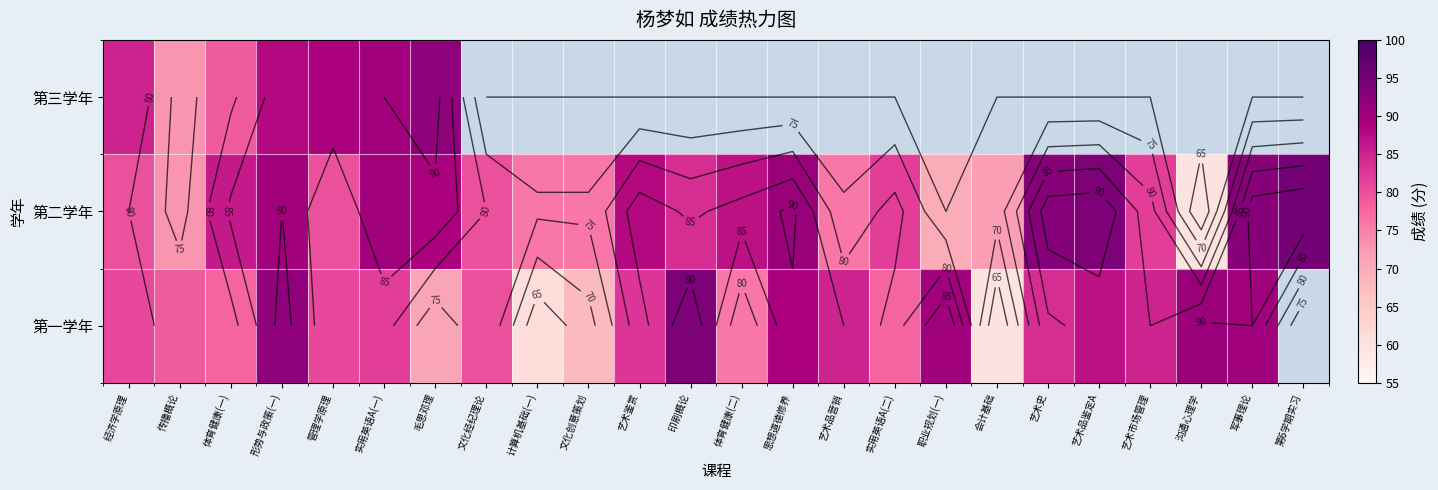

At 管理学原理, list the series in order from largest to smallest.

第三学年, 第一学年, 第二学年